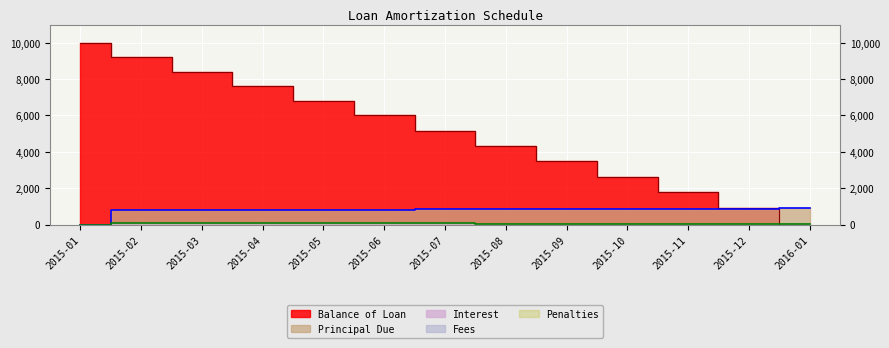

The value of Principal Due at 2015-07 is 828.5. True or false?

True